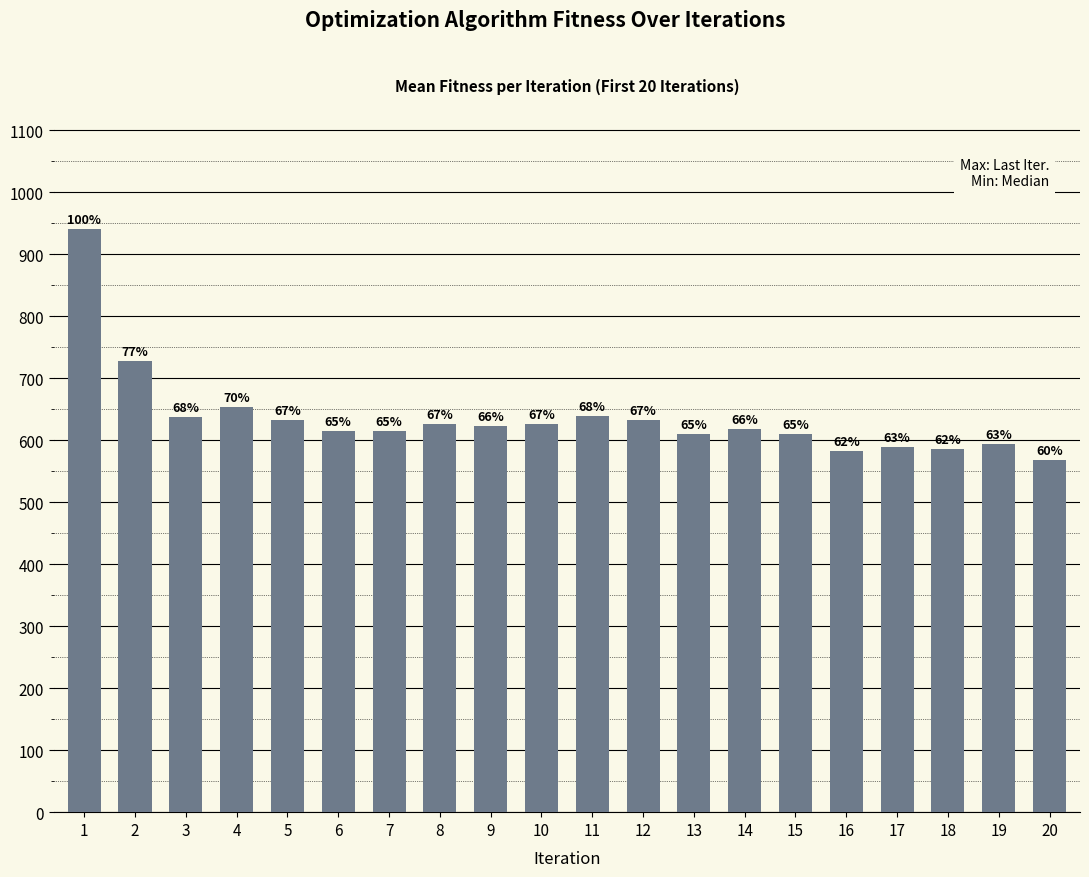

What is the value of the 3rd bar from the left?

637